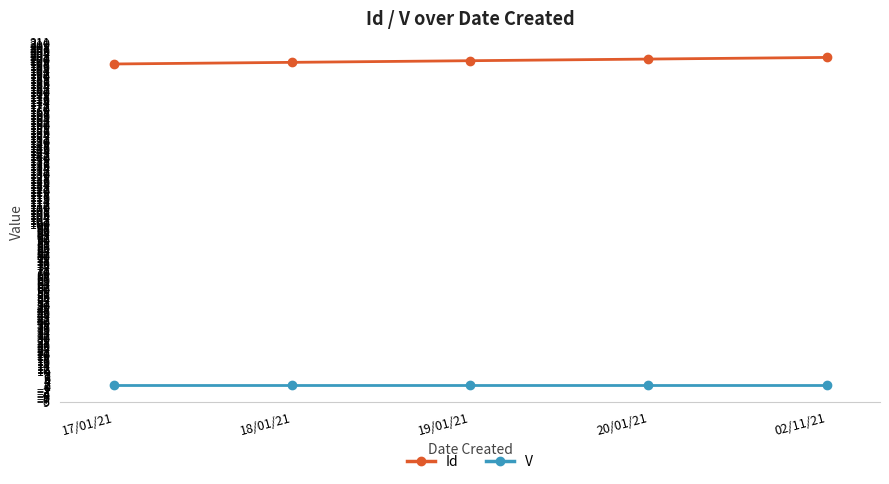

What is the lowest value of the V series?

1